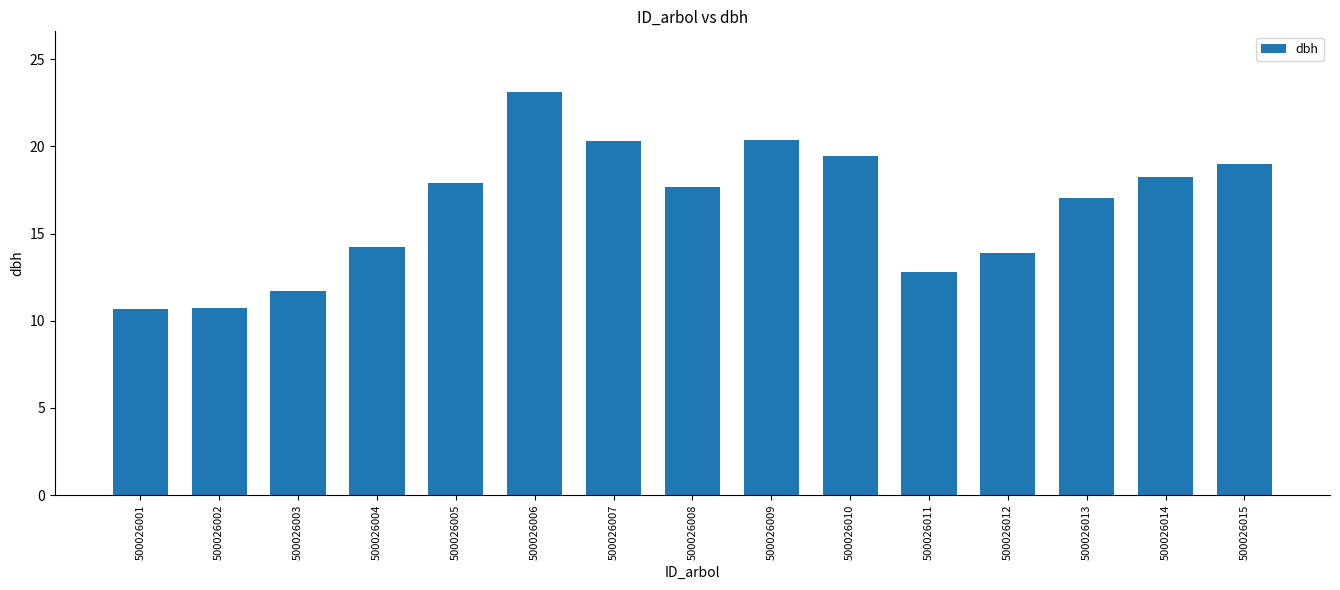

How many series are shown in this chart?

1